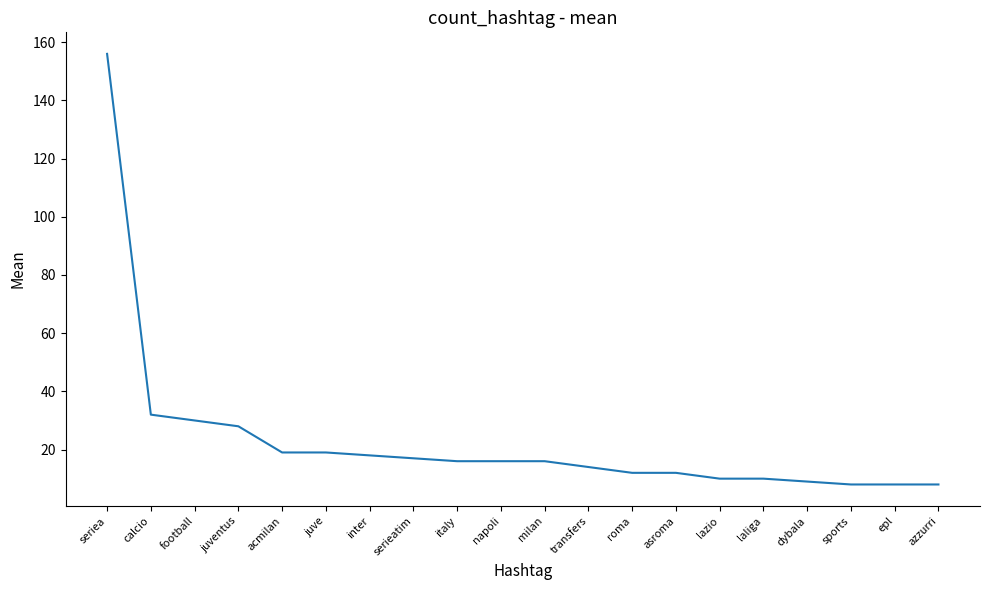

What is the sum of all values?

458